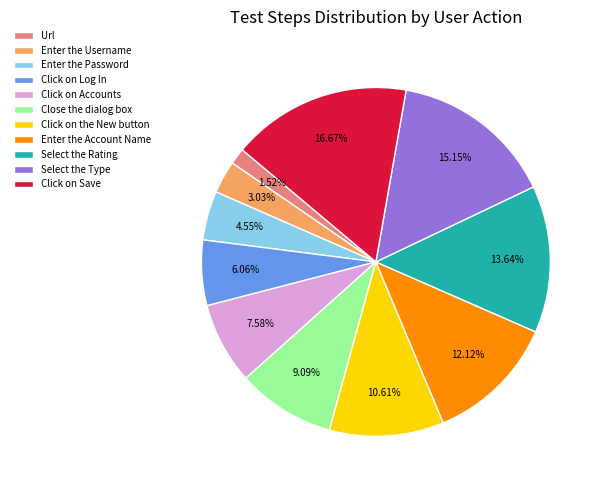

To the nearest percent, what is the difference between the Click on Save and Click on the New button slice percentages?

6%